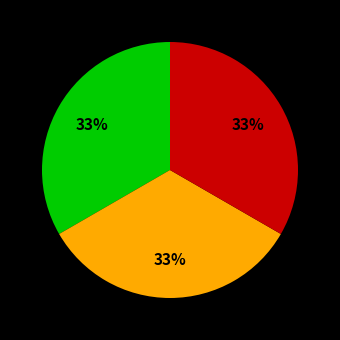

Does any single category account for the majority?

No